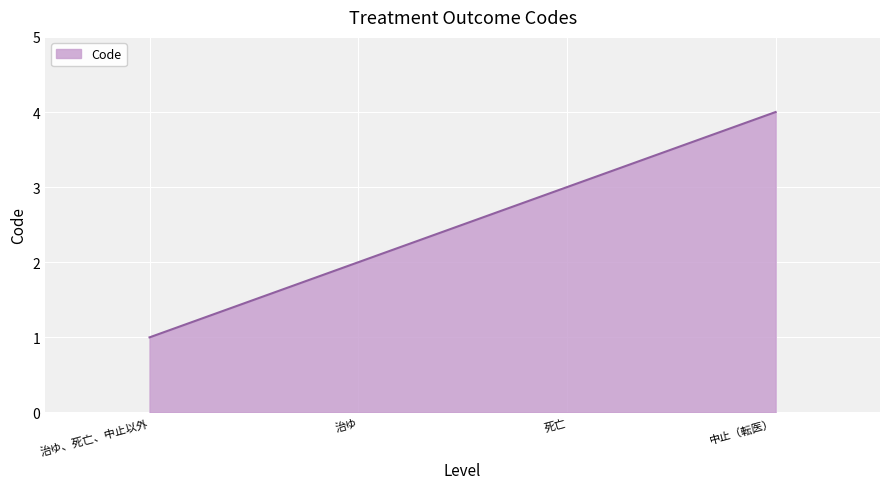

Approximately how many times larger is the value at 死亡 compared to 治ゆ?

1.5